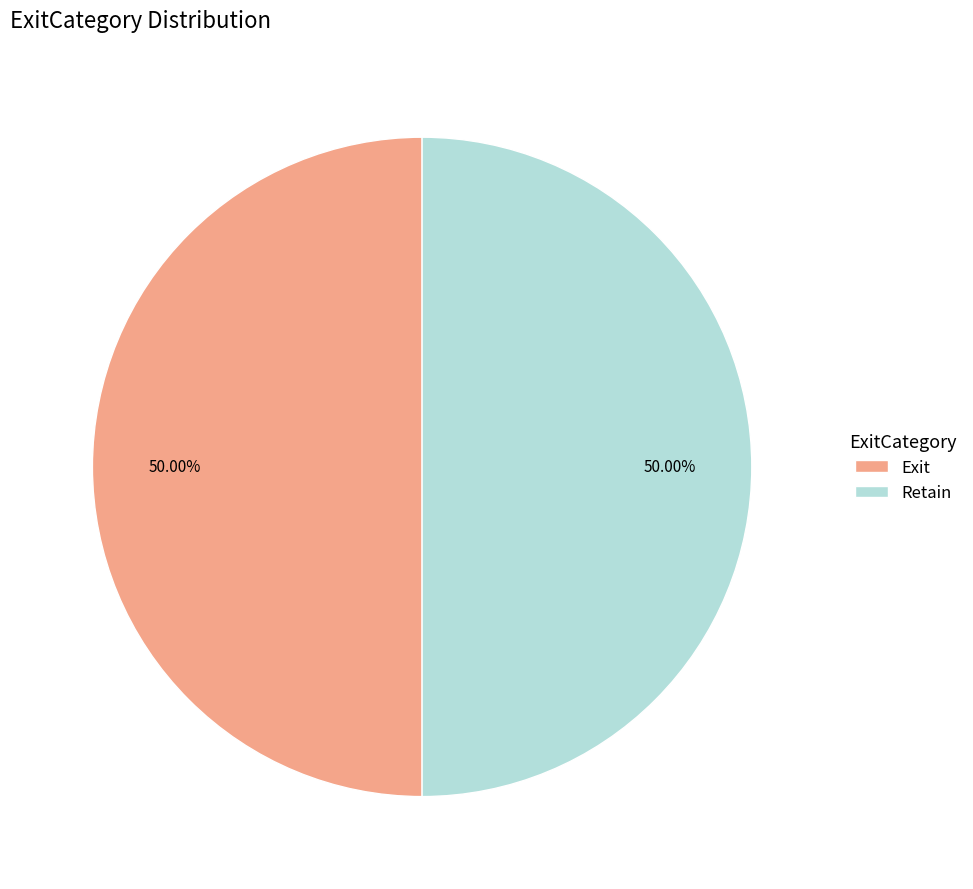

Is the sum of Exit and Retain greater than half?

Yes